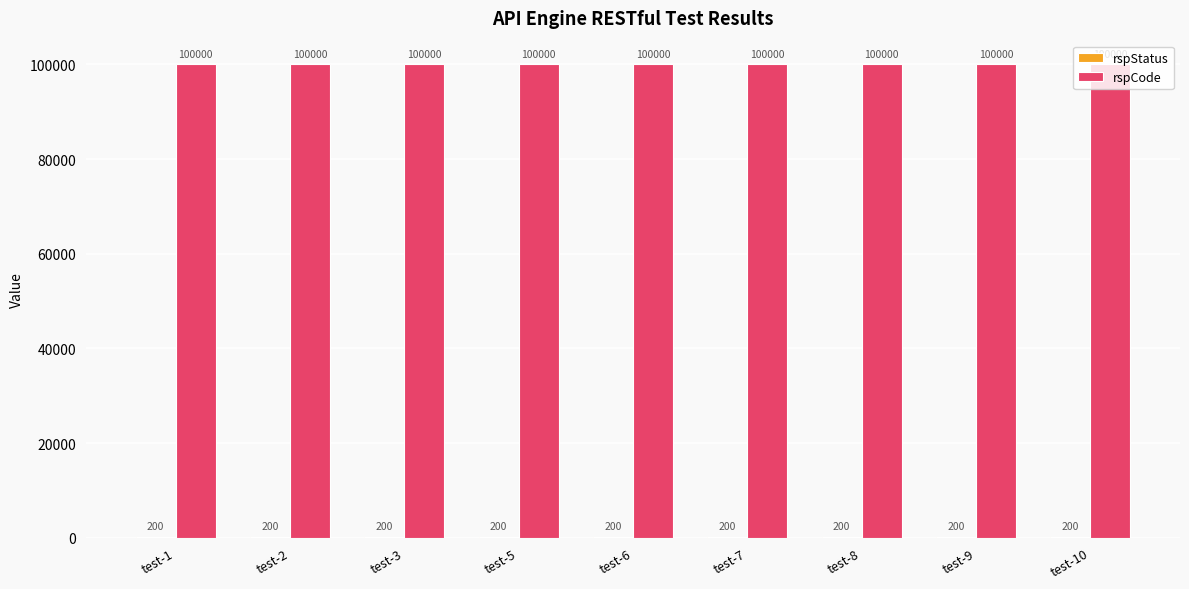

What is the approximate value of rspCode at test-6?

100000